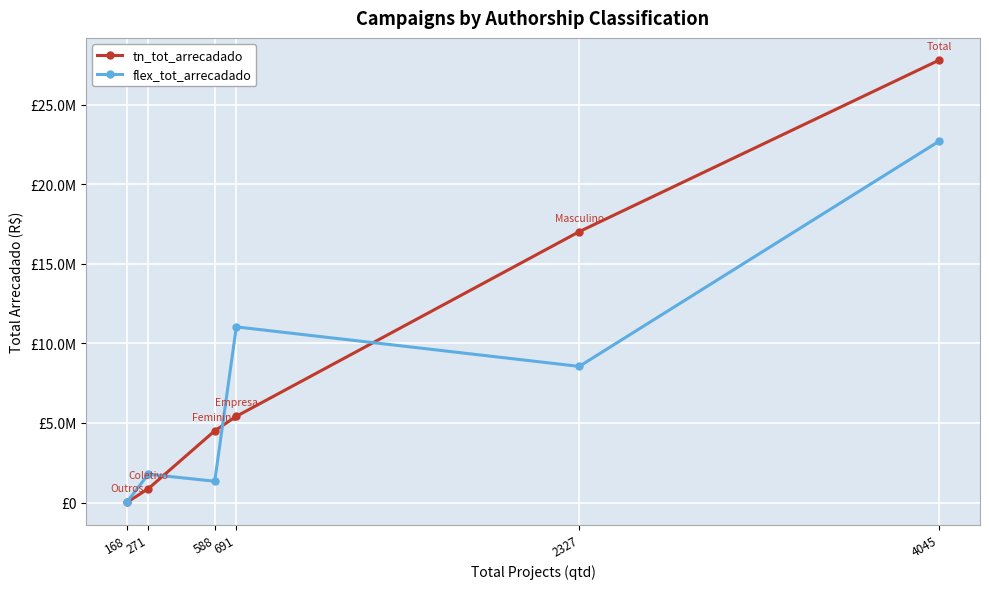

At which label is tn_tot_arrecadado closest to 13903986?

2327